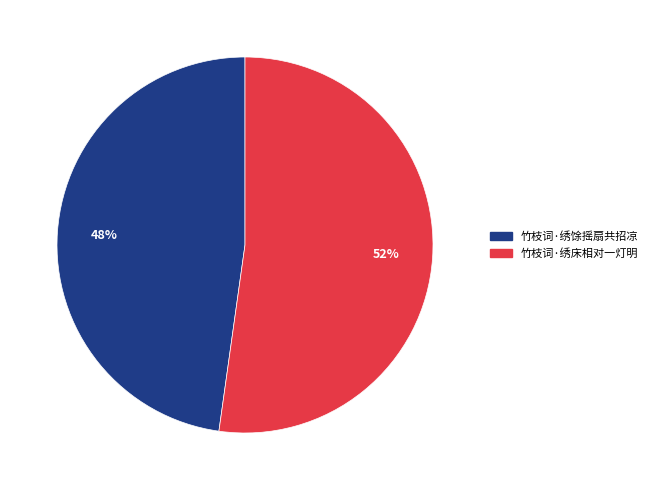

To the nearest percent, what is the combined percentage of 竹枝词·绣馀摇扇共招凉 and 竹枝词·绣床相对一灯明?

100%